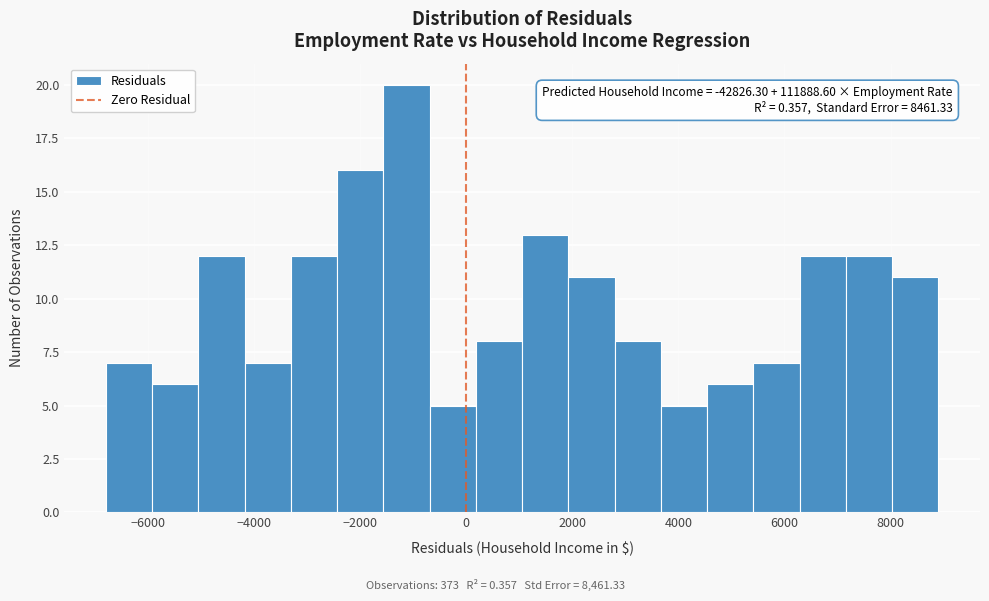

Which range on the x-axis has the tallest bar?

-1600 to -600